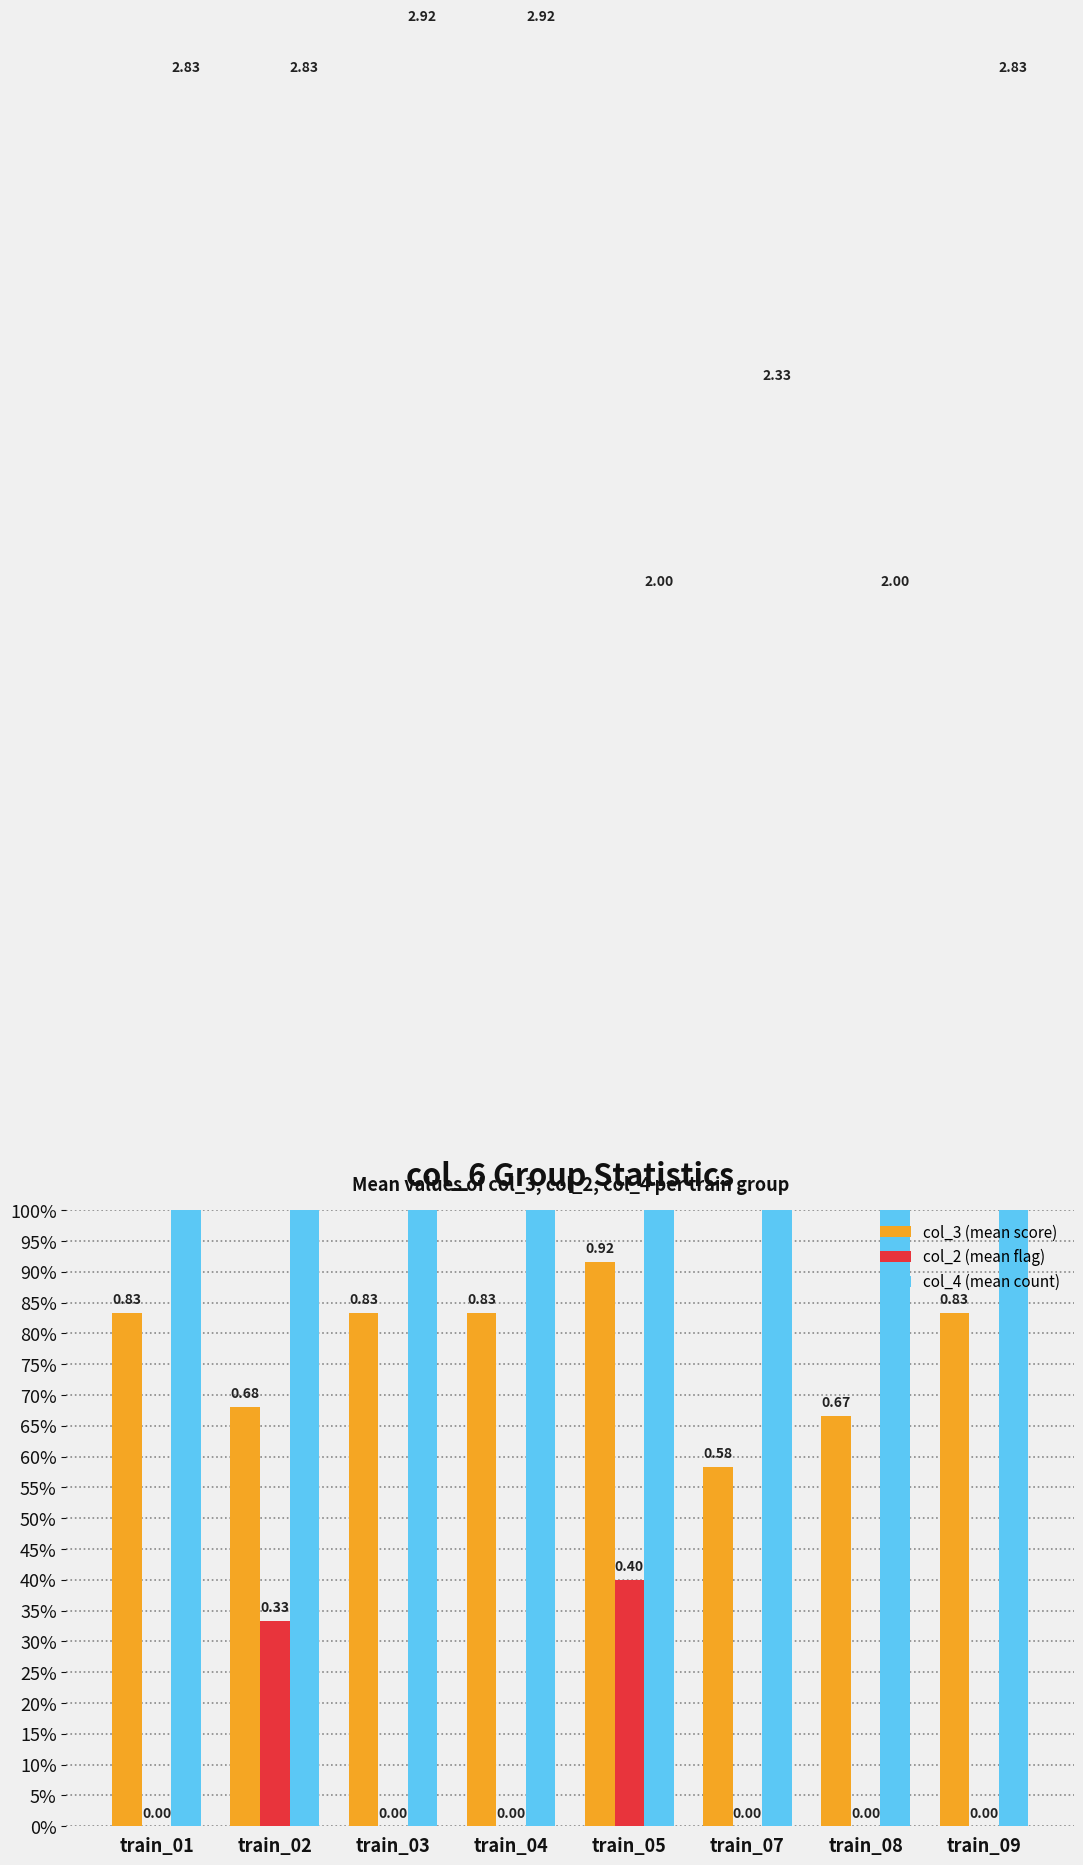

How many groups of bars are there?

8